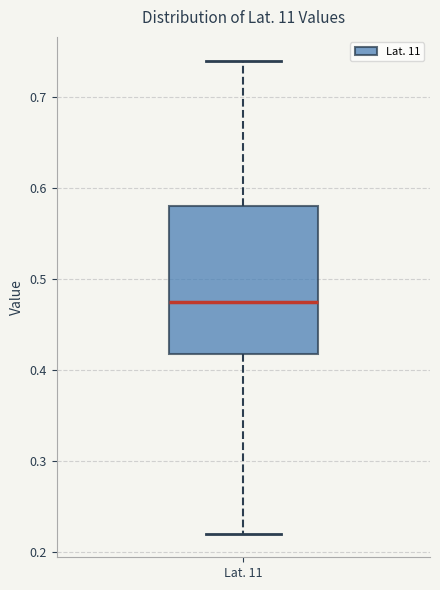

Transcribe this box plot: give where the median line is, the range the box spans, and where the two whiskers end, as read against the y-axis. The values are not printed on the chart, so give them approximately, as read against the axis.

median 0.48, box 0.42 to 0.58, whiskers 0.22 to 0.74